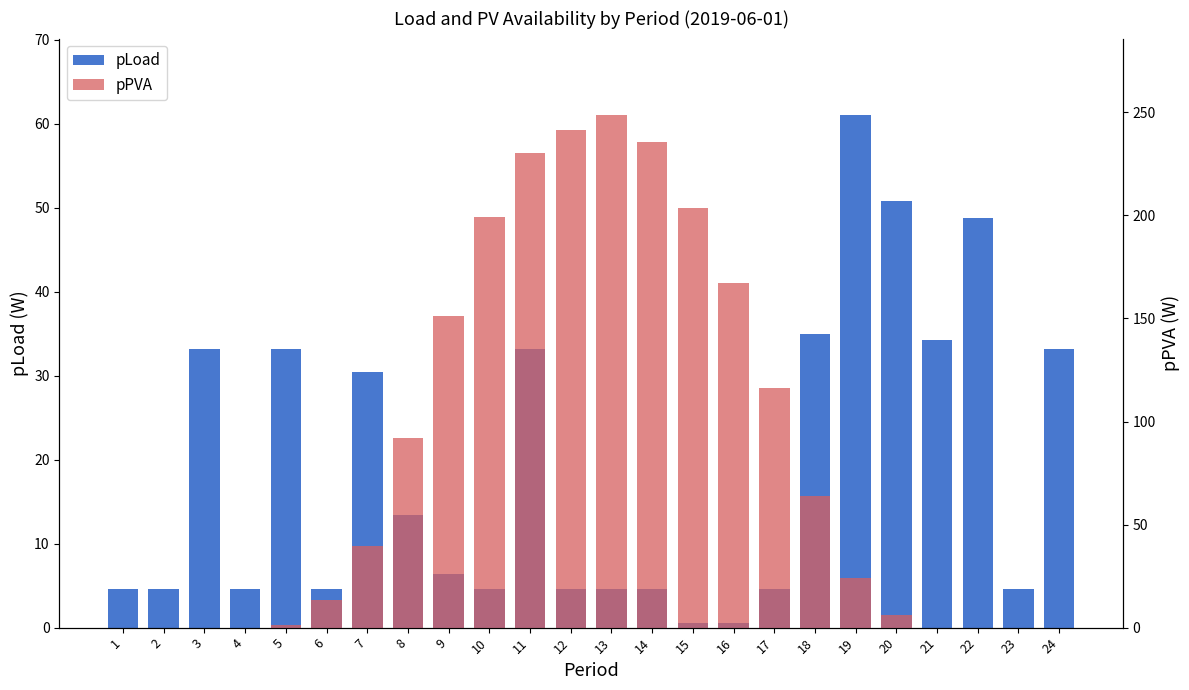

Reading left to right, list all the values displayed in this chart.

pLoad: 1=4.6	2=4.6	3=33.2	4=4.6	5=33.2	6=4.6	7=30.4	8=13.4	9=6.4	10=4.6	11=33.2	12=4.6	13=4.6	14=4.6	15=0.6	16=0.6	17=4.6	18=35.0	19=61.0	20=50.8	21=34.2	22=48.8	23=4.6	24=33.2
pPVA: 1=0.0	2=0.0	3=0.0	4=0.0	5=1.3	6=13.5	7=39.6	8=92.1	9=151.3	10=199.4	11=230.3	12=241.6	13=248.5	14=235.5	15=203.8	16=167.2	17=116.3	18=63.8	19=24.0	20=5.9	21=0.0	22=0.0	23=0.0	24=0.0